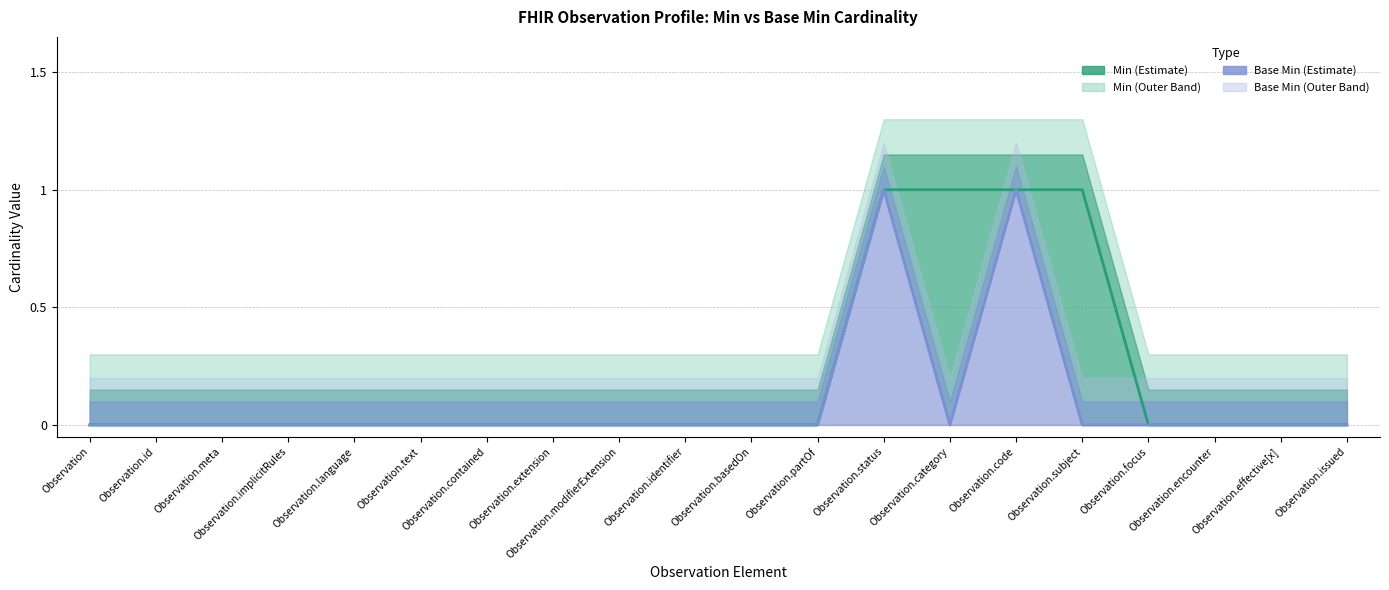

List the series in order of their peak value, lowest first.

Min, Base Min